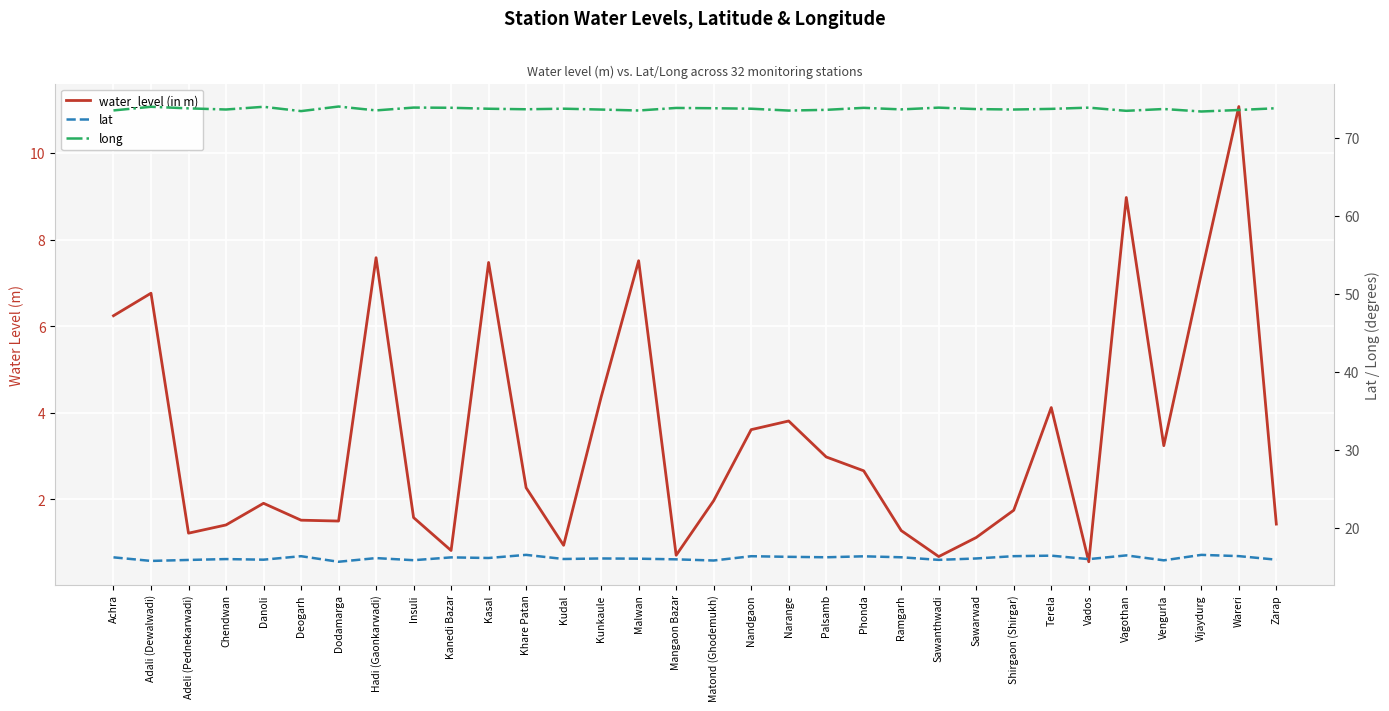

Where does the lat series first go above 16?

Achra